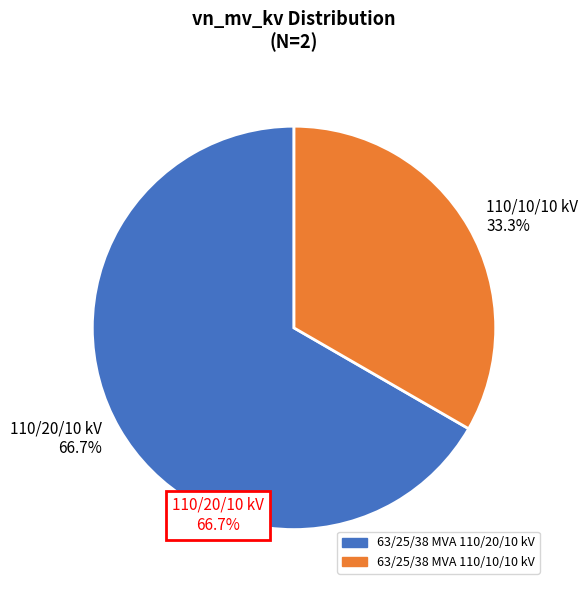

Which slice is the largest?

63/25/38 MVA 110/20/10 kV